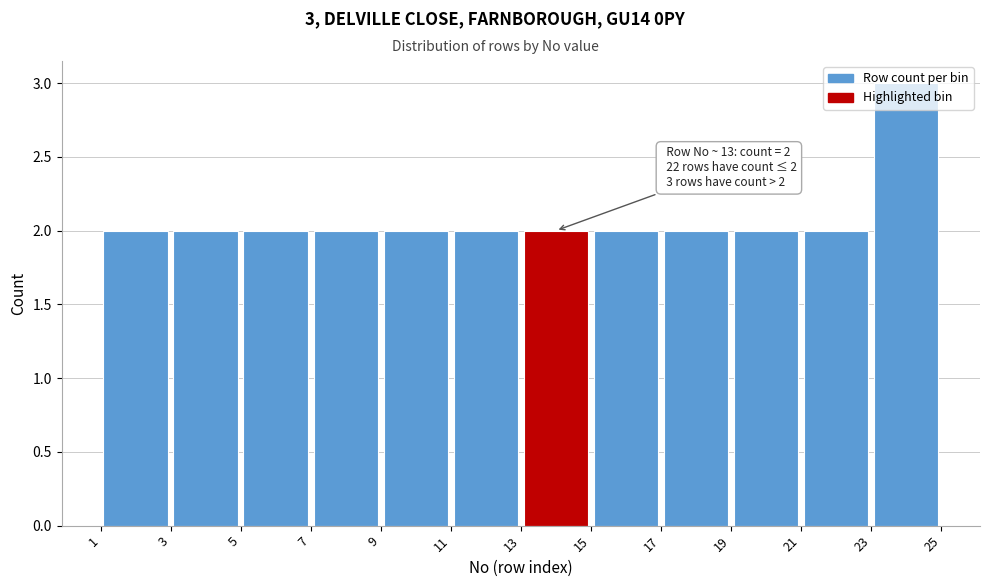

Which range on the x-axis has the tallest bar?

23 to 25